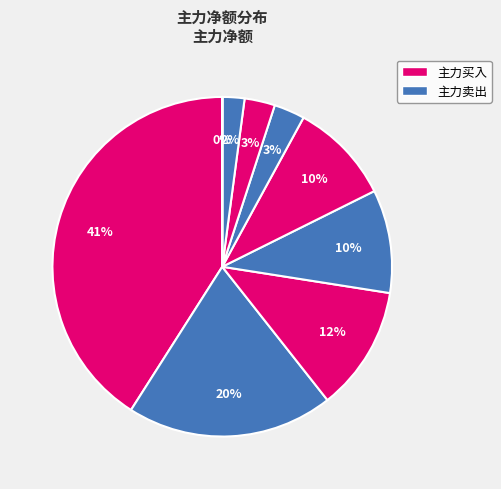

Is there a majority slice in this chart?

No